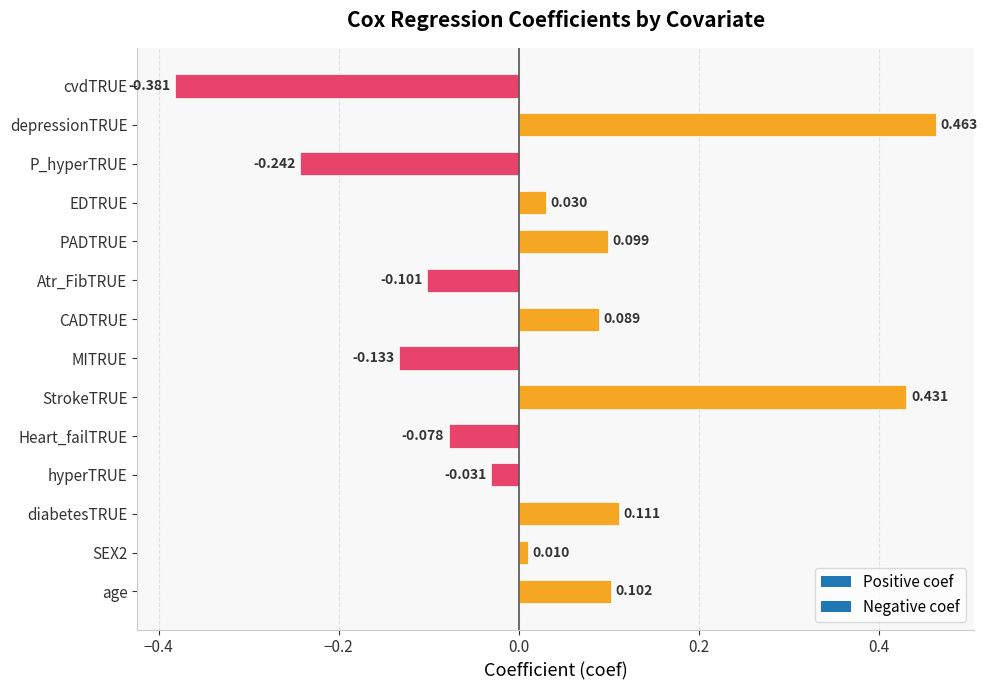

Does the chart contain stacked bars?

No